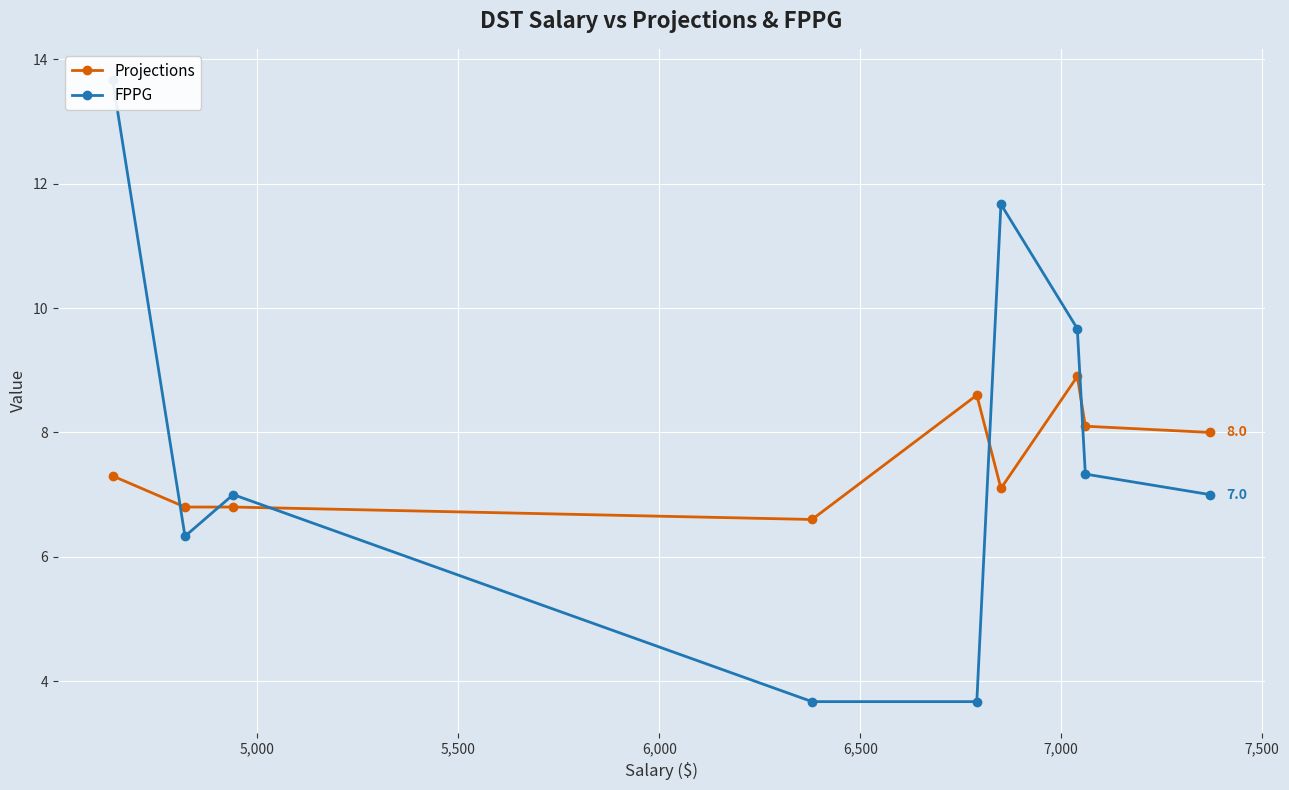

What is the maximum value for Projections?

8.9